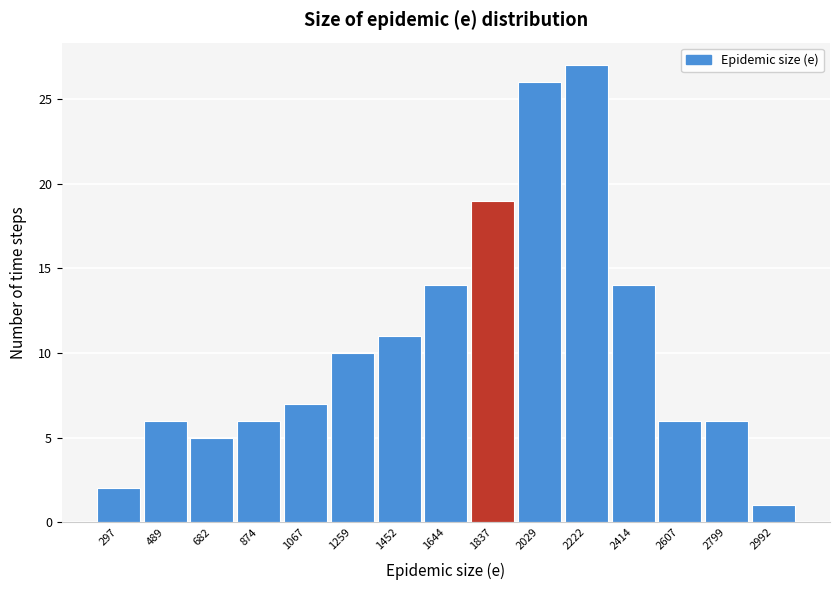

Reading right to left, list all the values displayed in this chart.

1	6	6	14	27	26	19	14	11	10	7	6	5	6	2